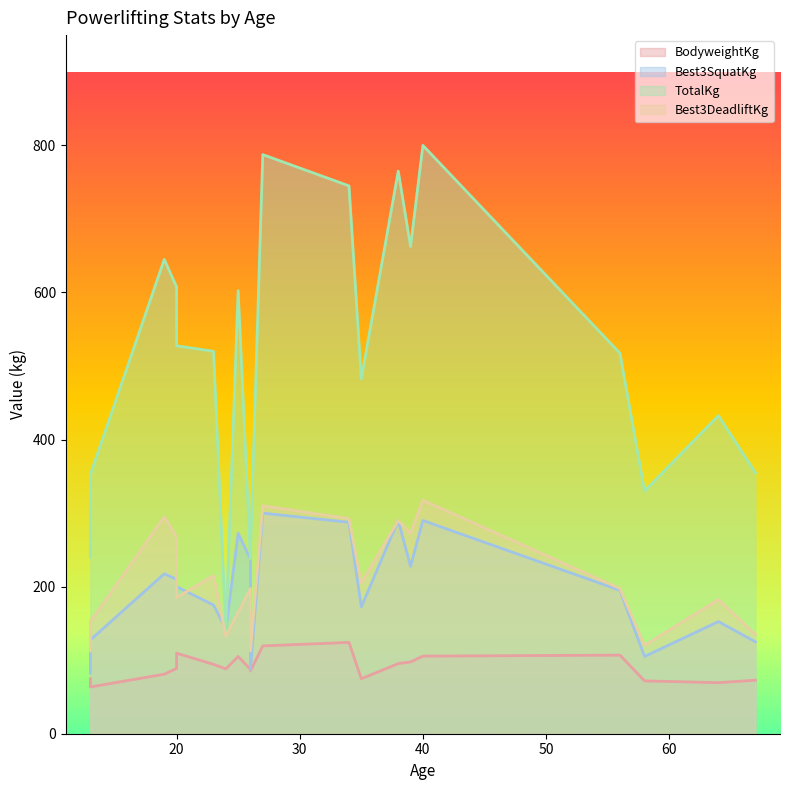

At which label is Best3DeadliftKg closest to 215?

23